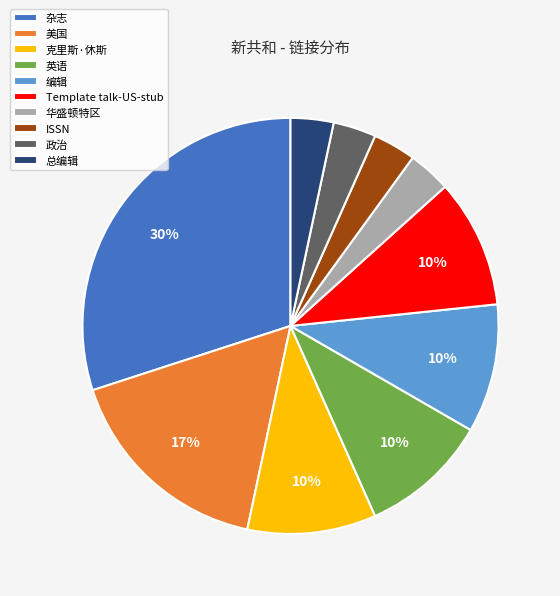

Is there a majority slice in this chart?

No